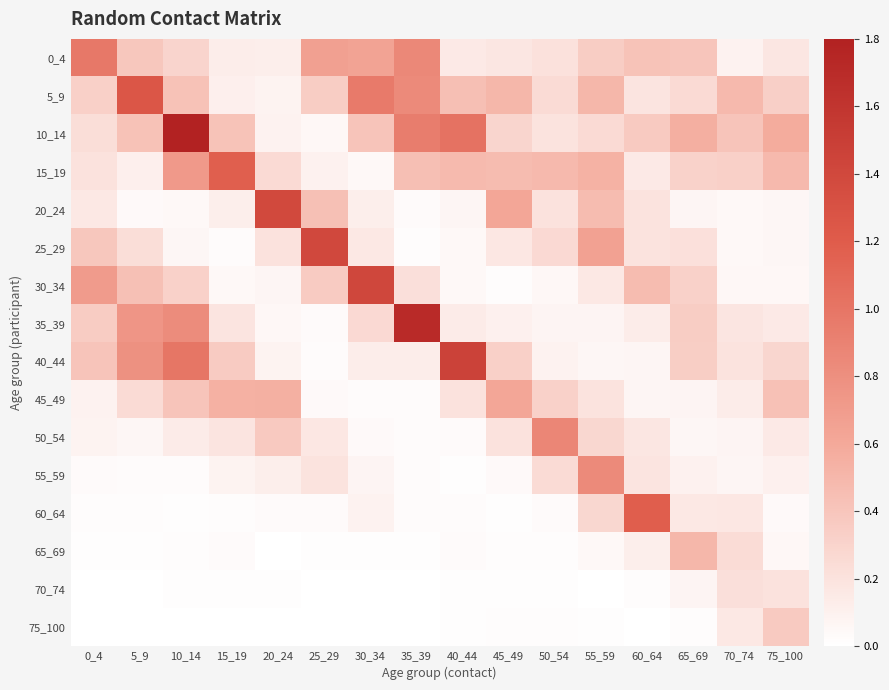

Which has a higher value, 25_29 or 20_24?

25_29